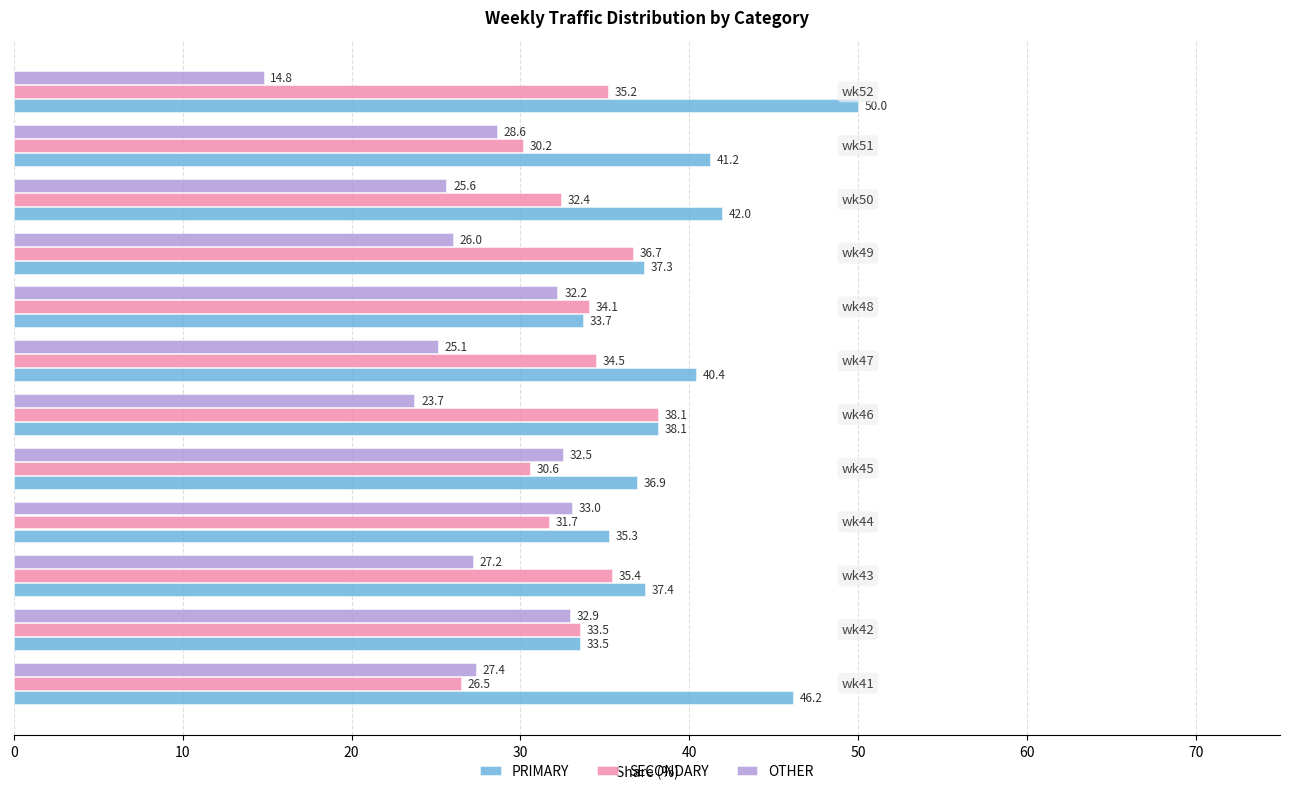

List the series in order of their peak value, lowest first.

OTHER, SECONDARY, PRIMARY